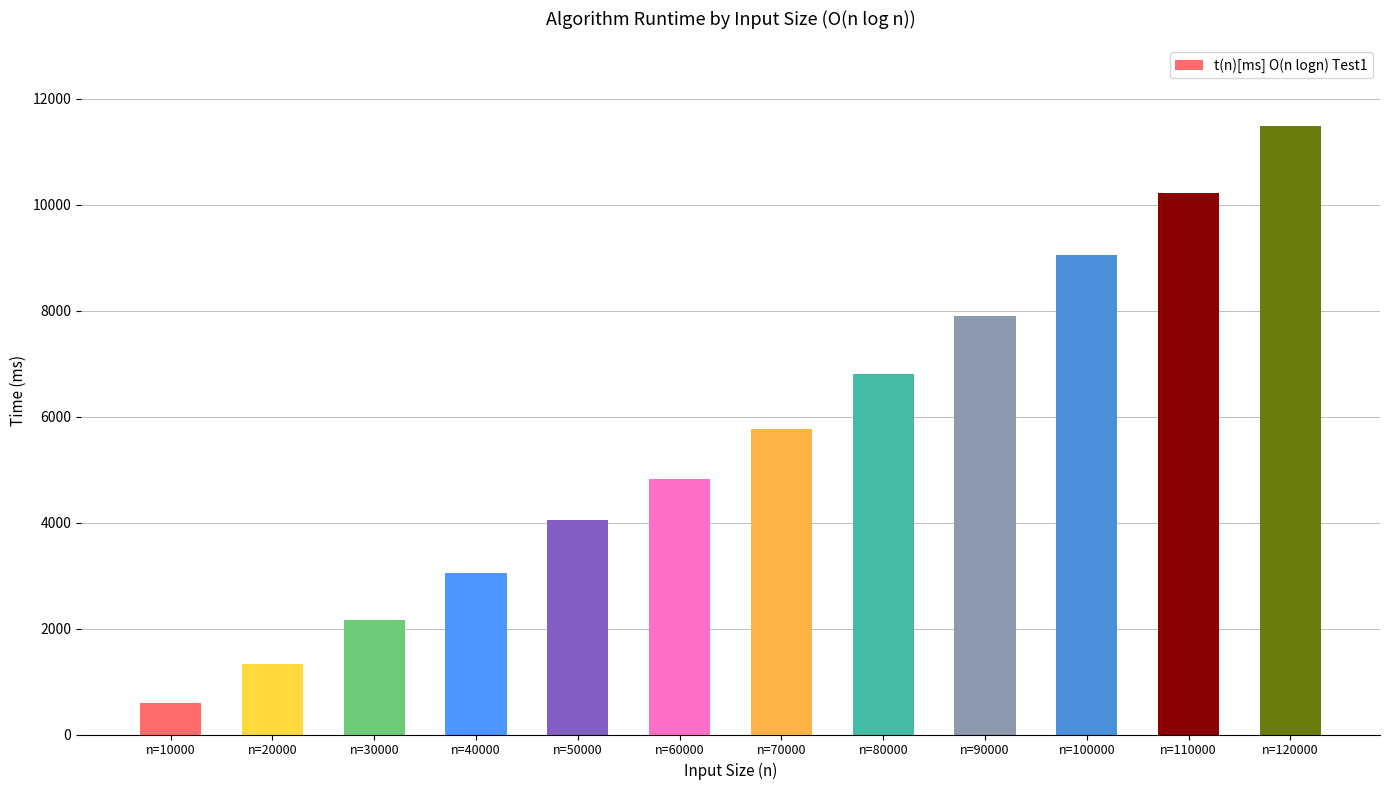

What is the difference between the maximum and minimum values?

10879.2